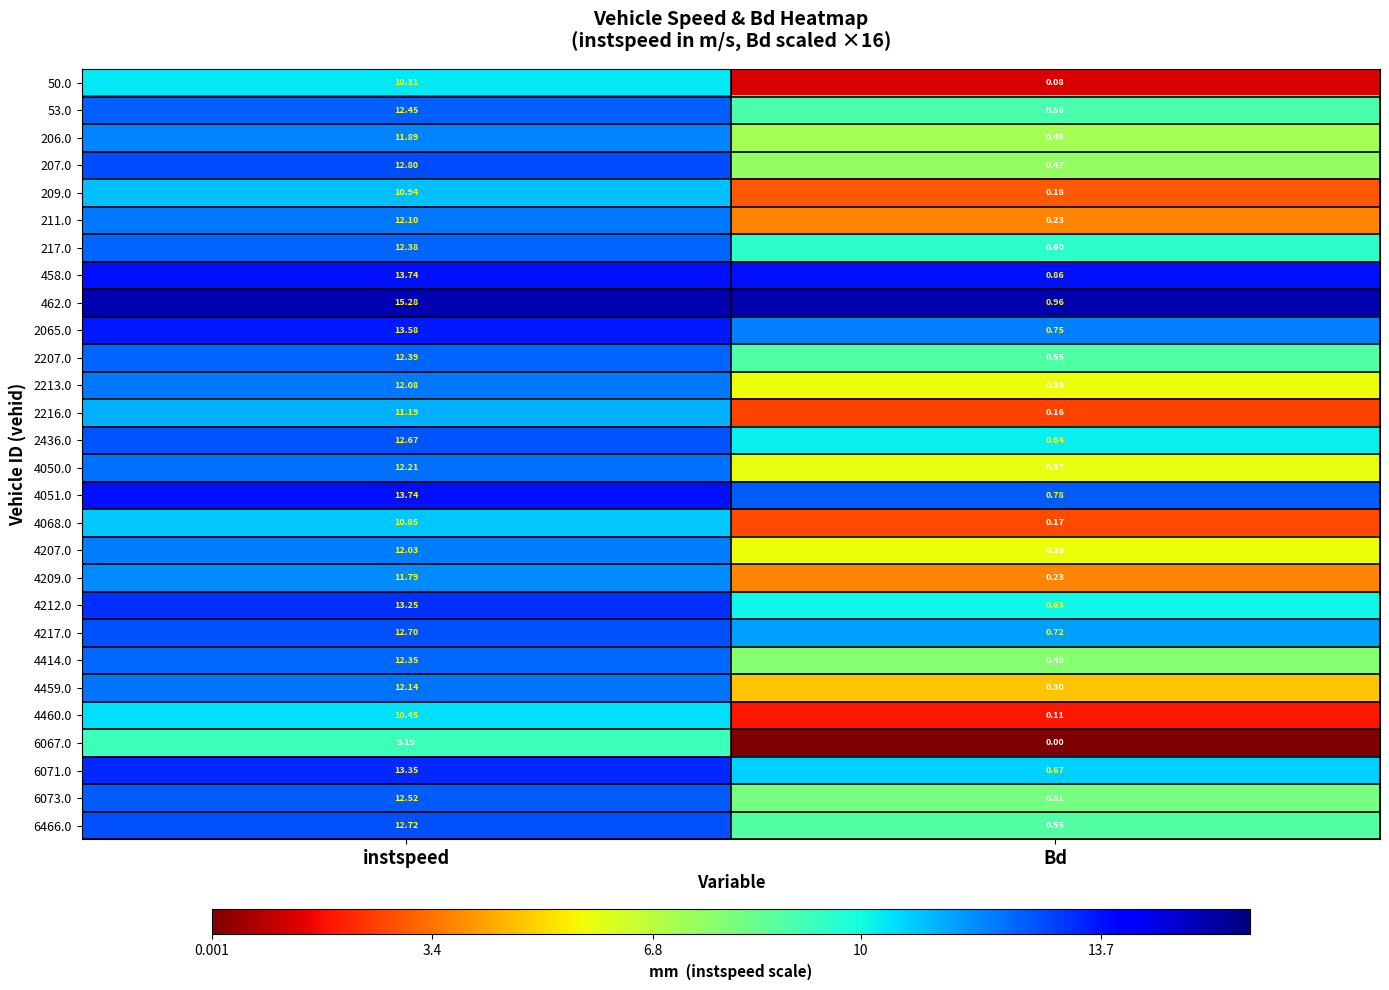

Where is 6073.0 nearest to the value 6?

Bd